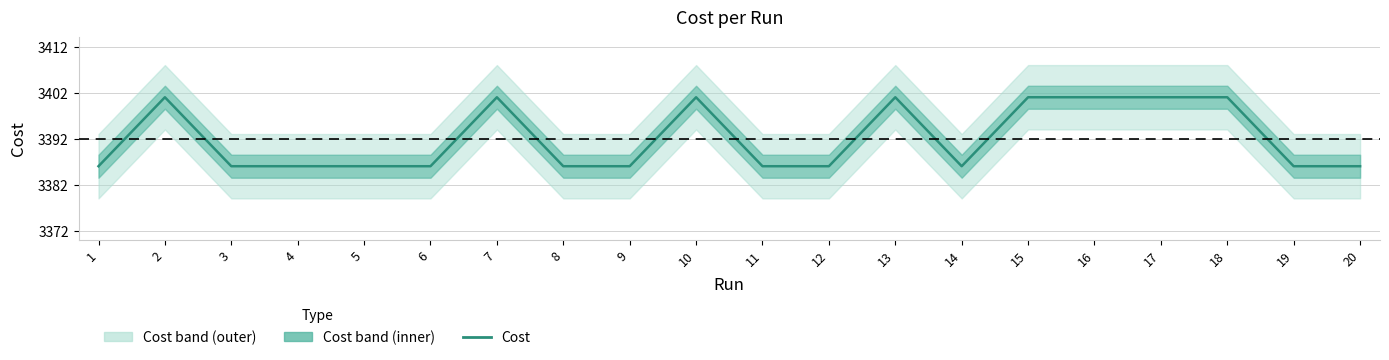

What is the minimum value shown in the chart?

3386.0